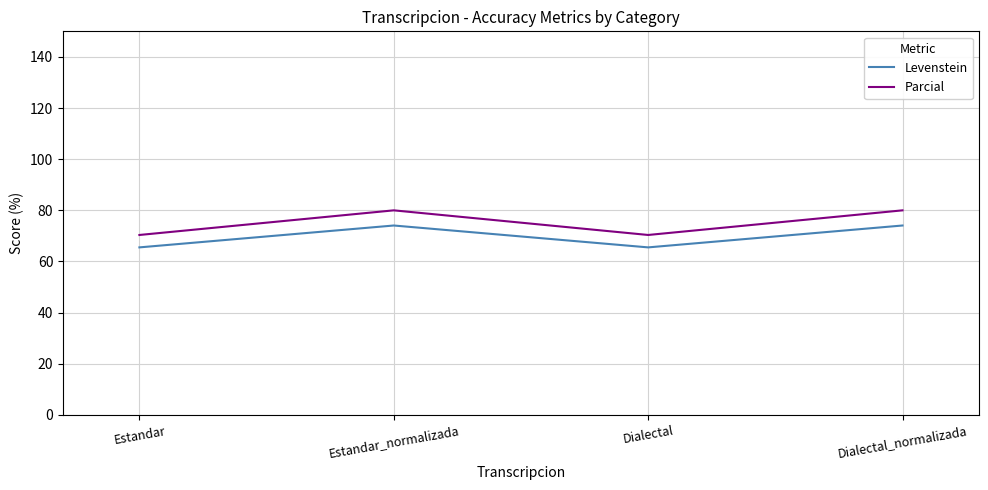

What position from the right is Estandar_normalizada?

3